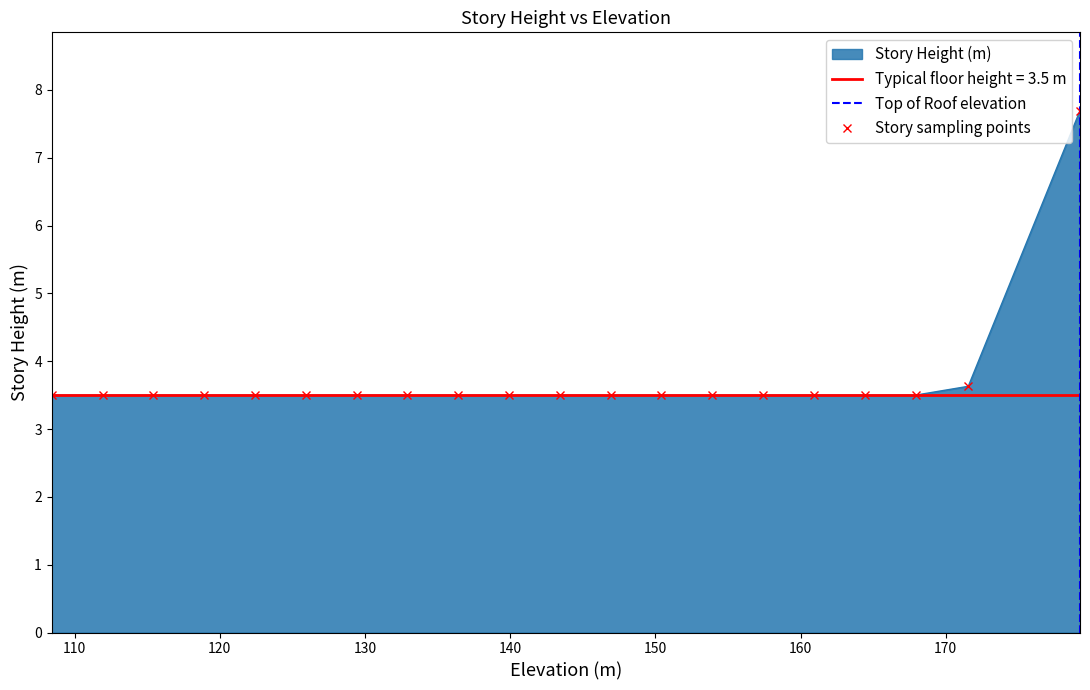

What is the sum of all values?

74.3